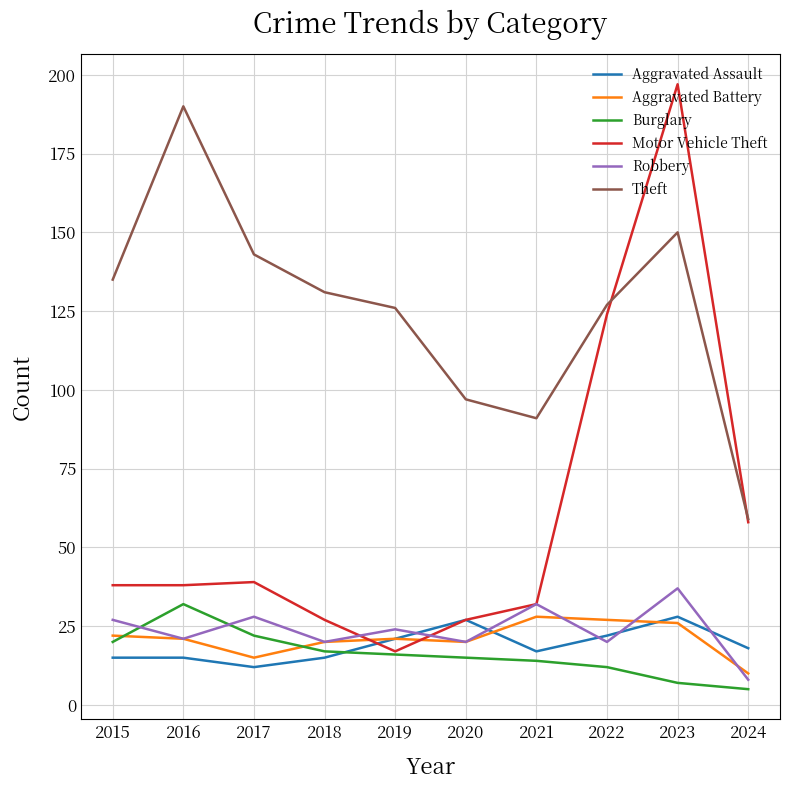

At which category does Aggravated Assault reach its first local valley?

2017